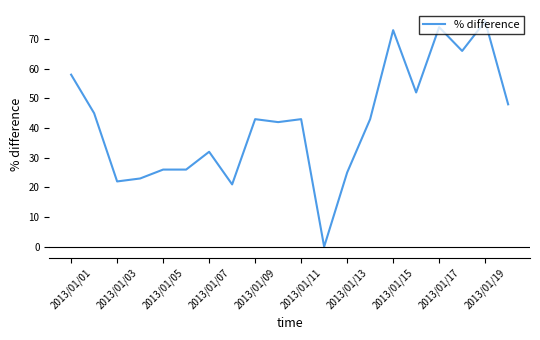

Count the number of data series in this chart.

1